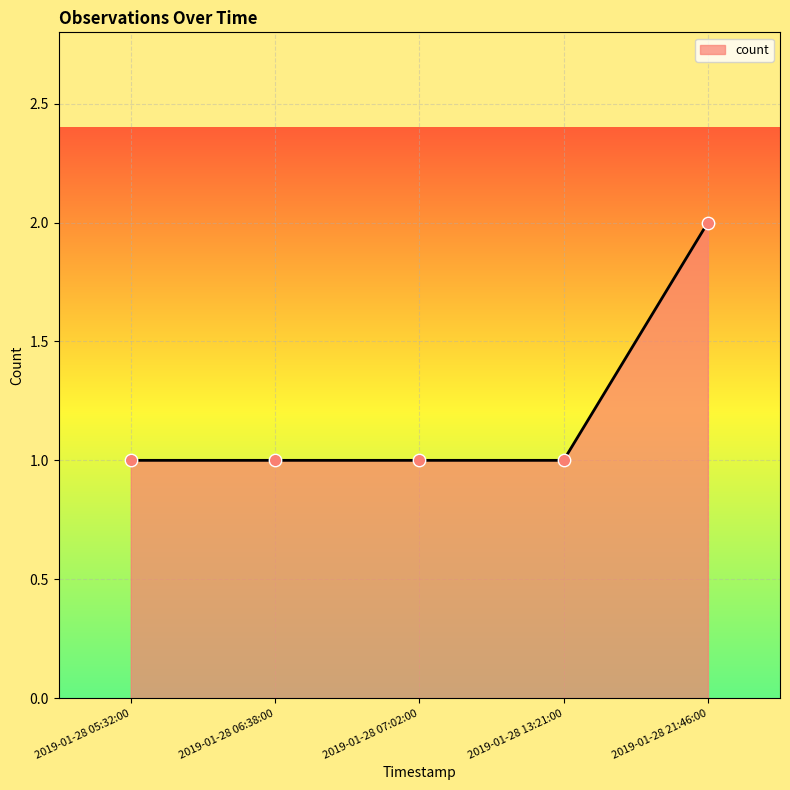

What is the ratio of the value at 2019-01-28 07:02:00 to the value at 2019-01-28 13:21:00?

1.0